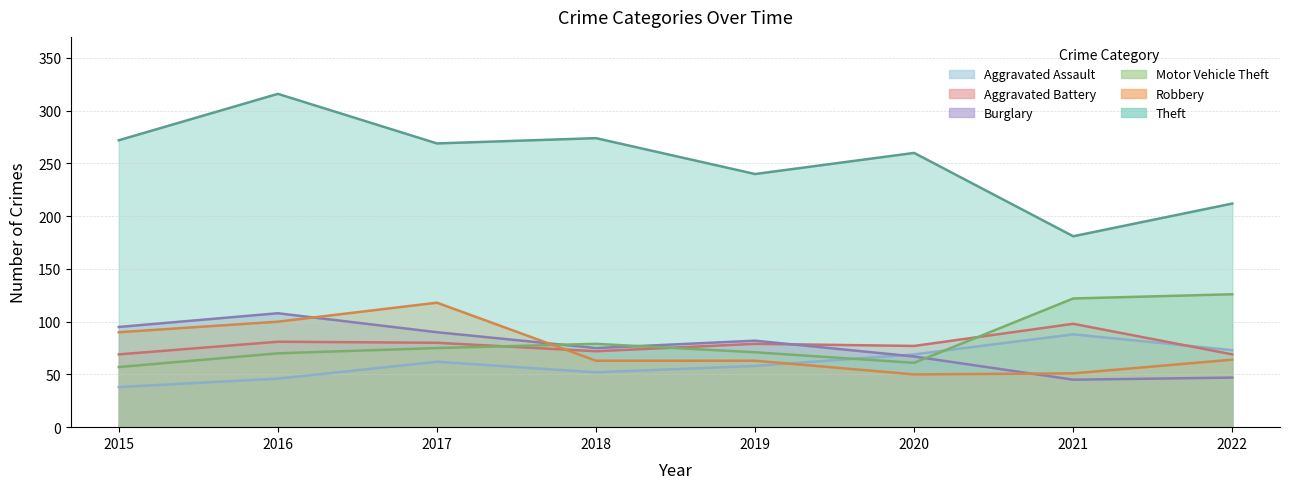

At which label does Robbery first exceed 64?

2015